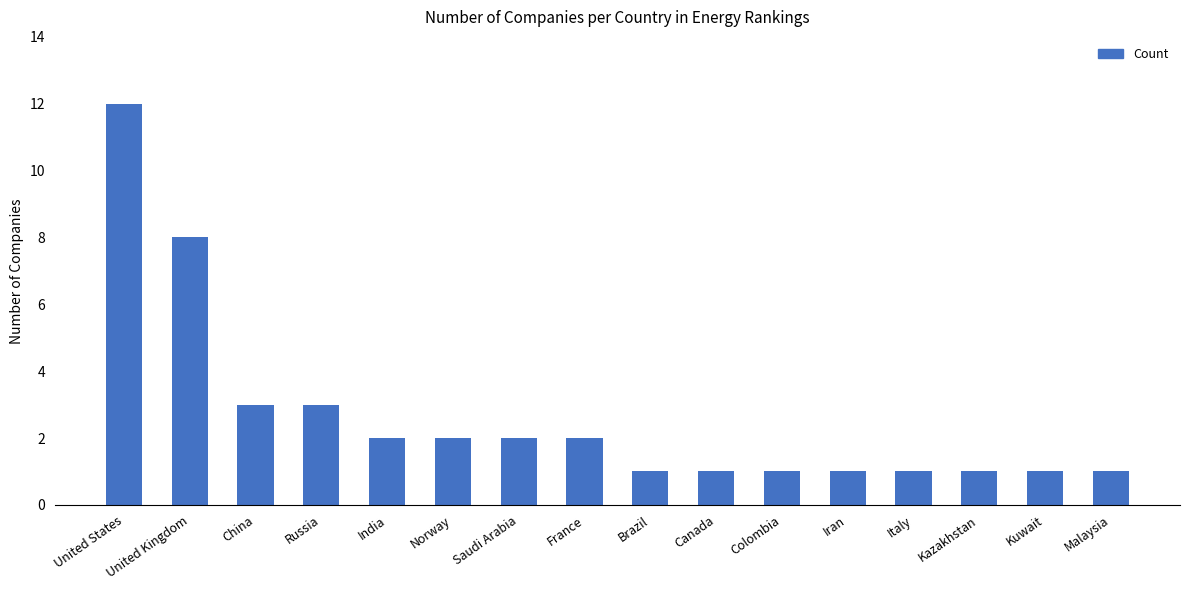

What is the smallest value displayed?

1